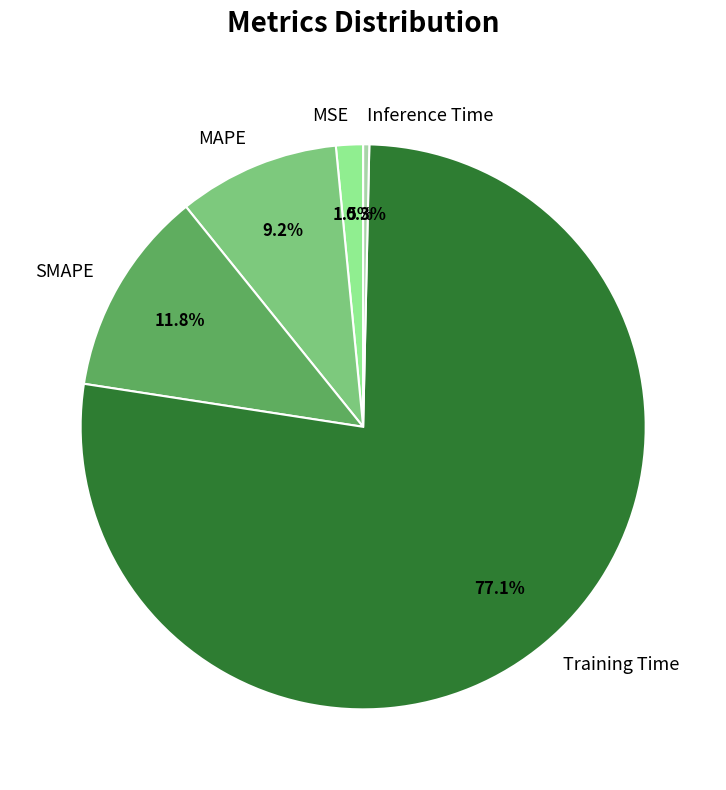

To the nearest percent, what is the difference between the Inference Time and MSE slice percentages?

1%